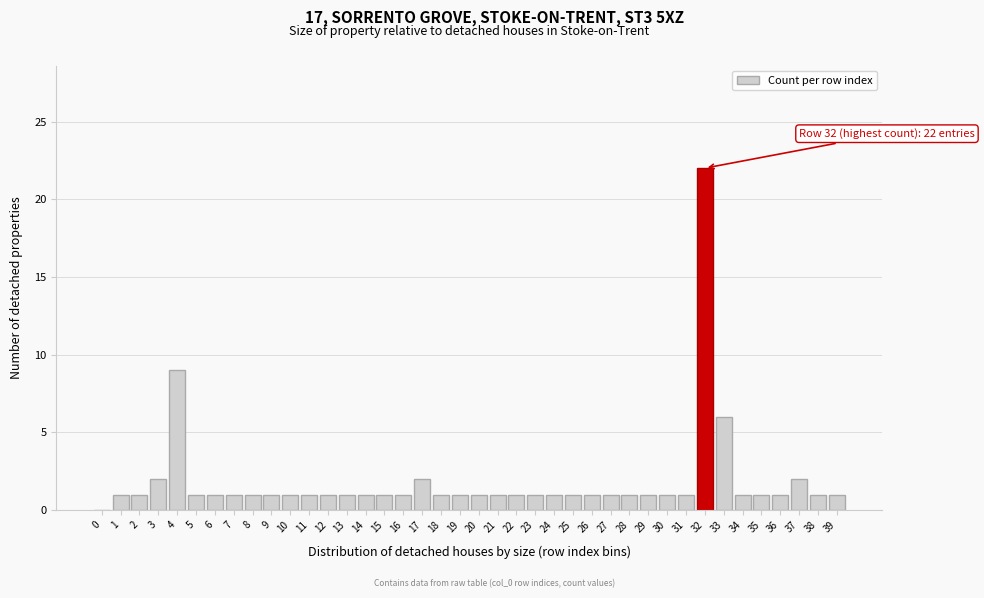

Where is the data nearest to the value 11?

4